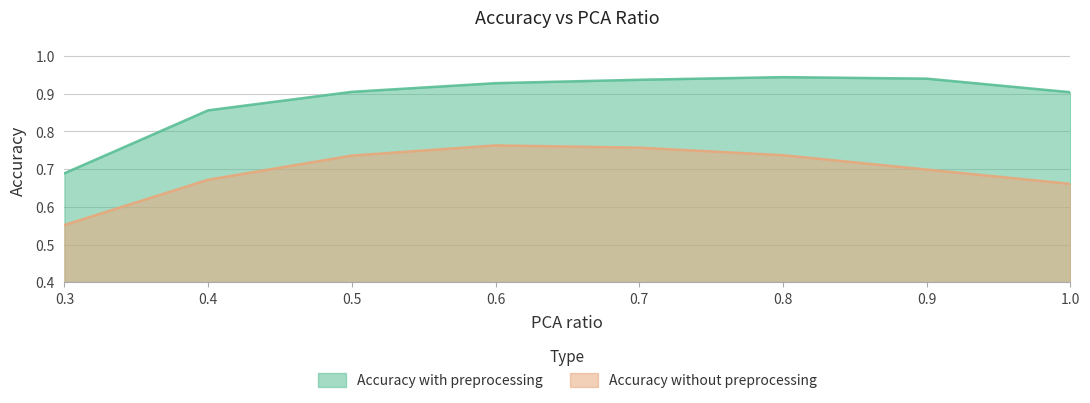

At which label does Accuracy with preprocessing reach its minimum?

0.3